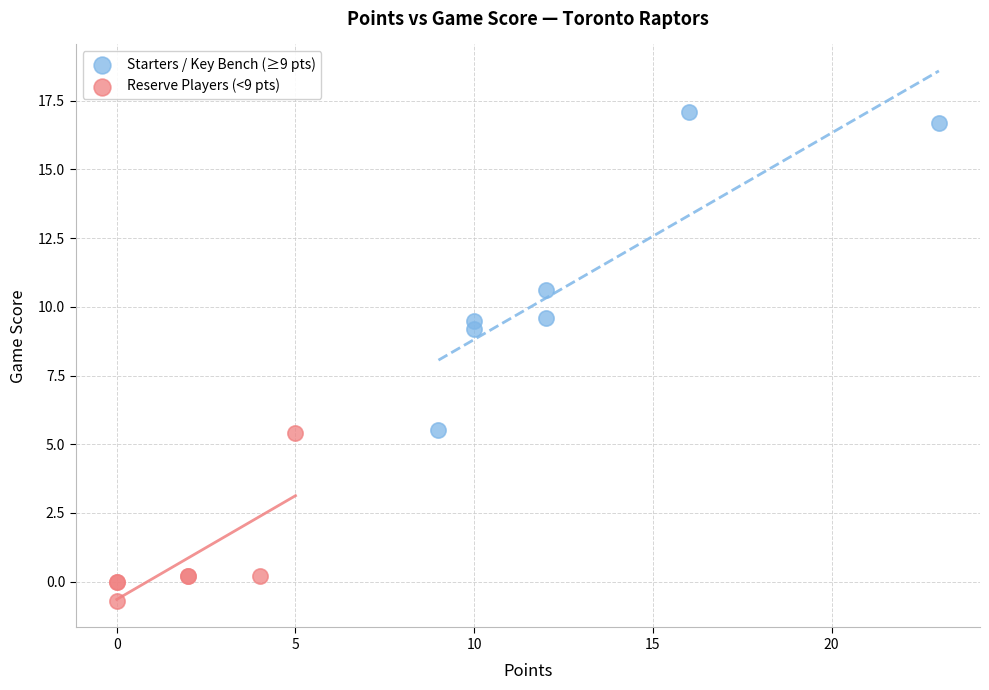

Which series reaches the maximum Y coordinate?

Starters / Key Bench (≥9 pts)